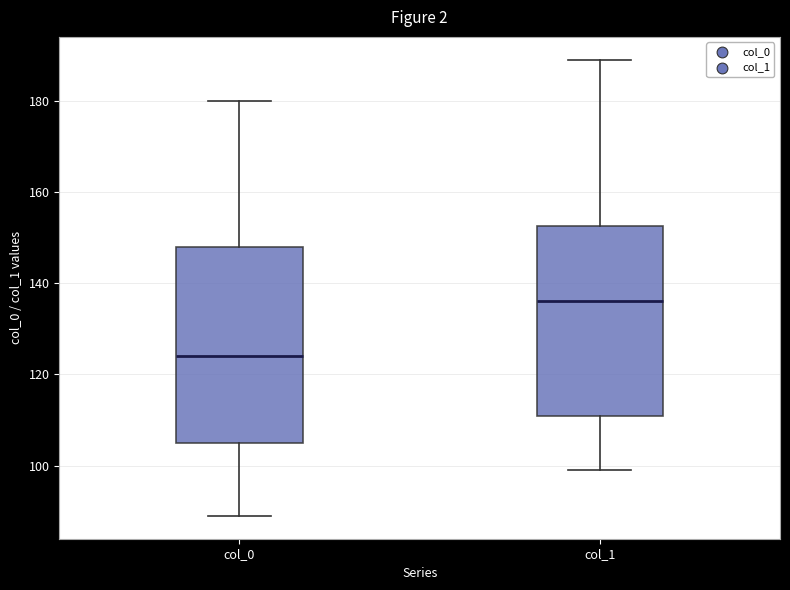

Where is the lower edge of the box for col_1 on the y-axis? The values are not printed on the chart, so give them approximately, as read against the axis.

112